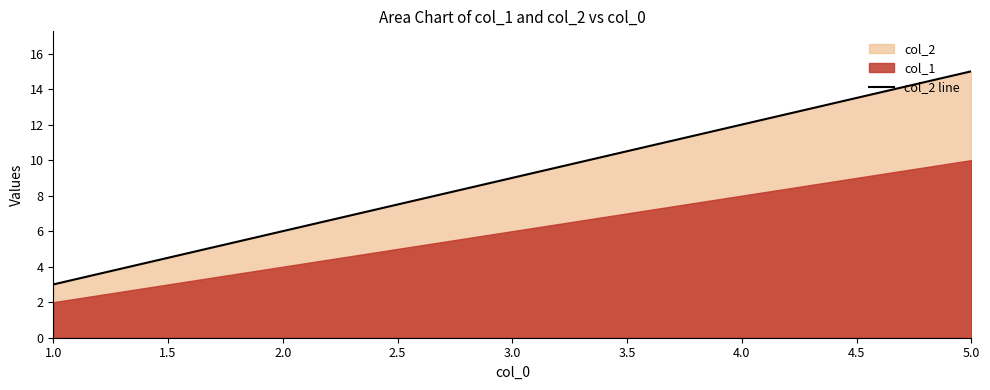

Which category has the highest value in the col_2 line series?

5.0